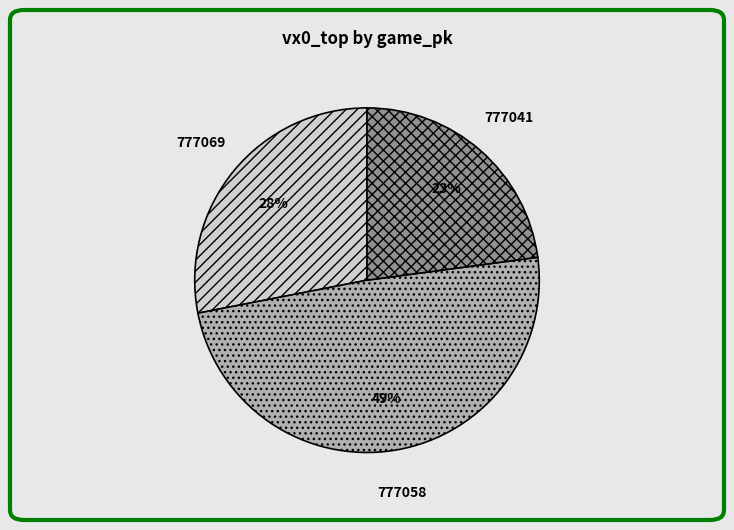

To the nearest percent, what is the difference between the 777058 and 777041 slice percentages?

26%